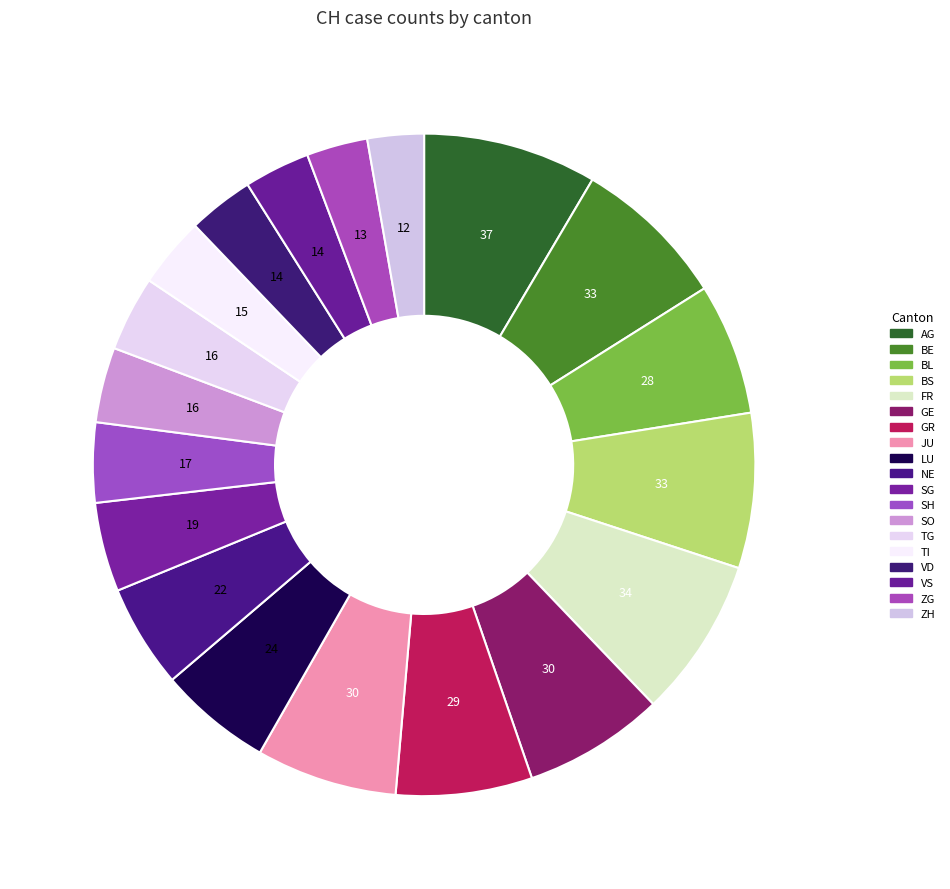

Between ZG and VS, which is larger?

VS